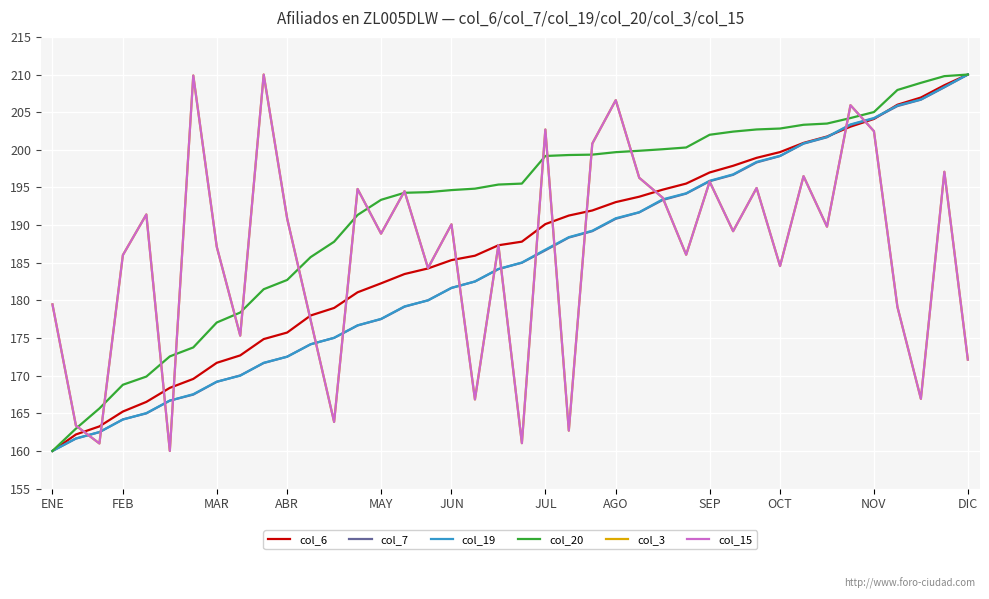

True or false: col_7 has more than 2 points higher than both neighbors.

False